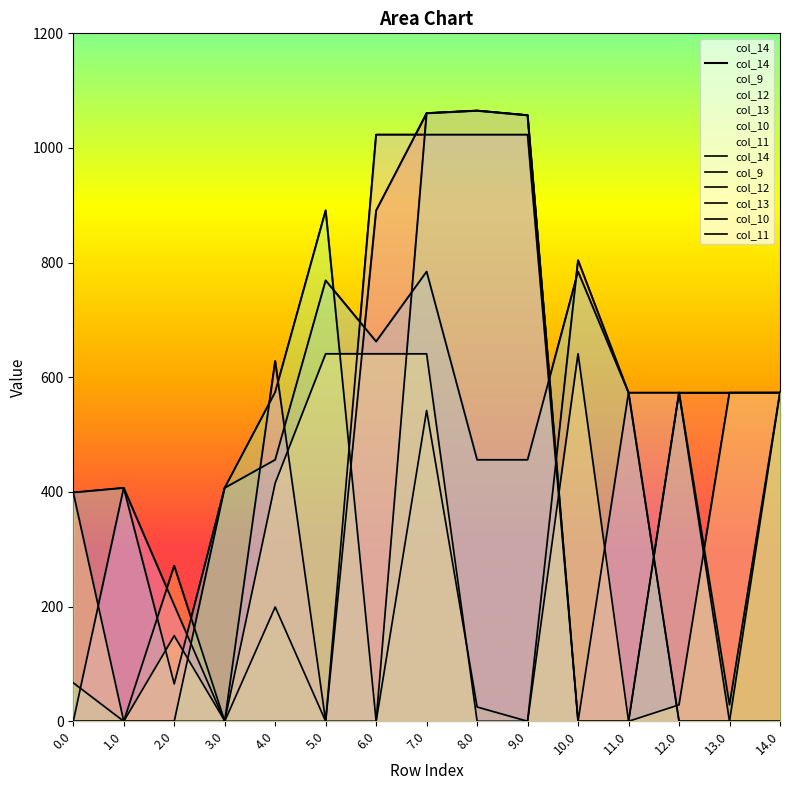

At how many categories does at least one series exceed 468?

11